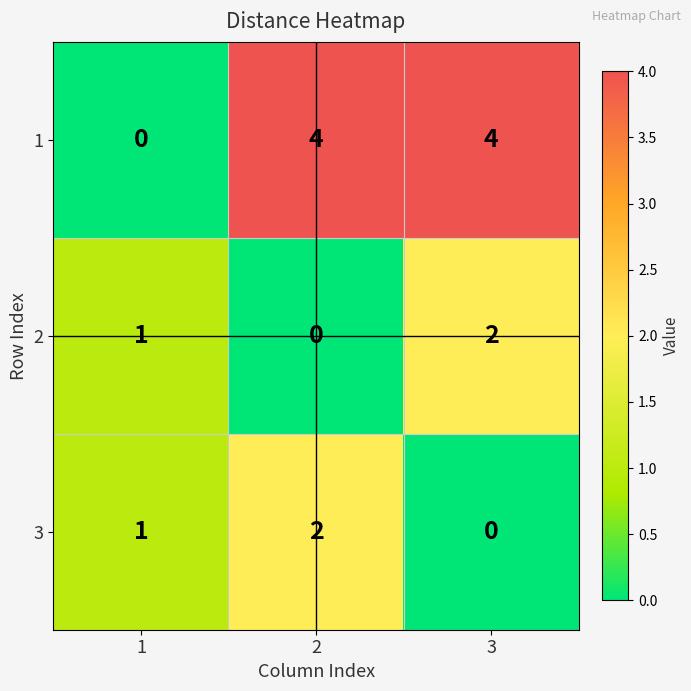

Which series has the largest total across all categories?

1